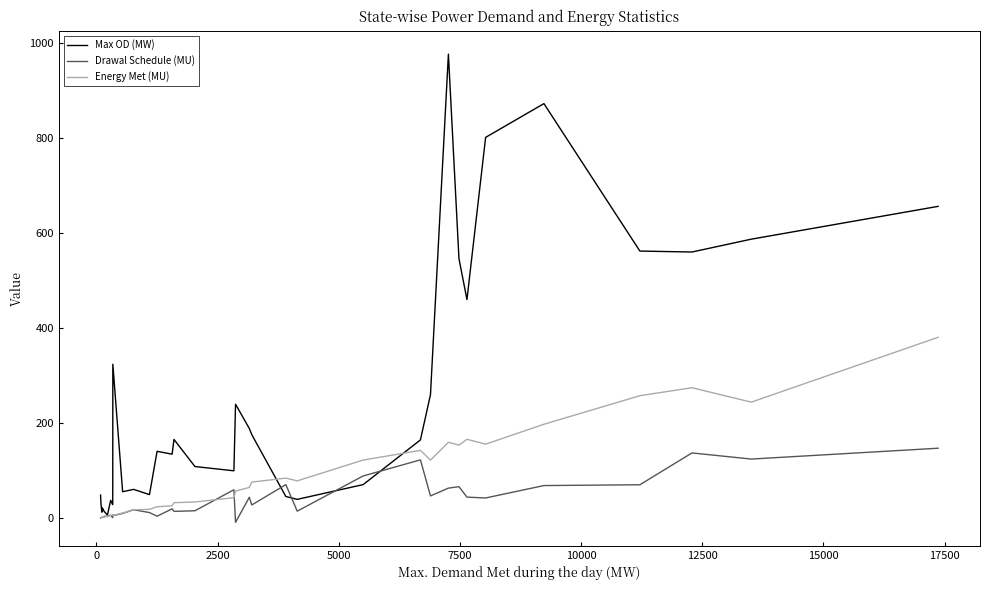

True or false: Drawal Schedule (MU) and Energy Met (MU) intersect in this chart.

True